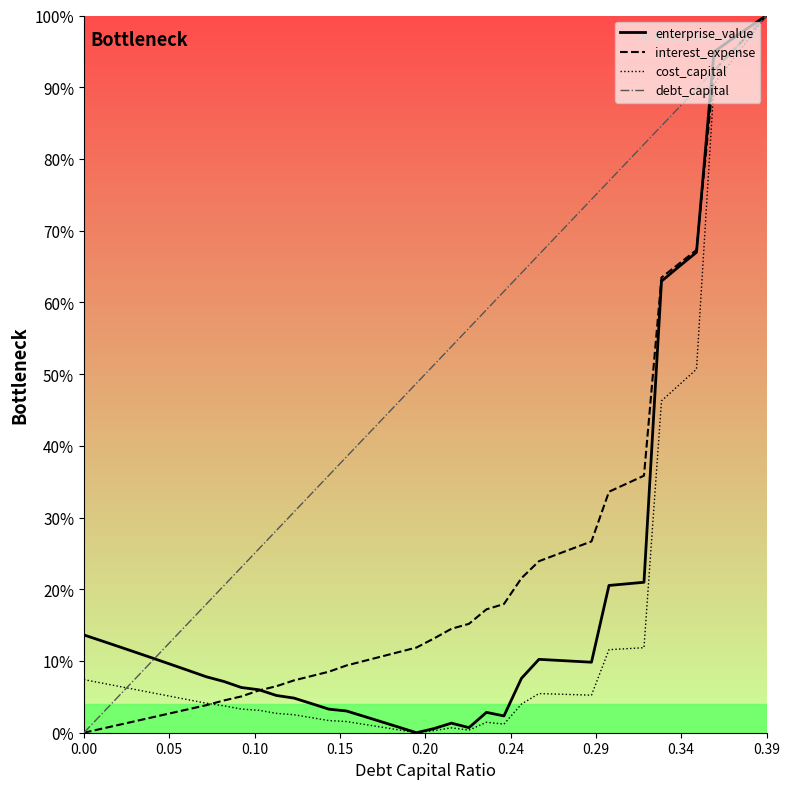

Count the number of data series in this chart.

4